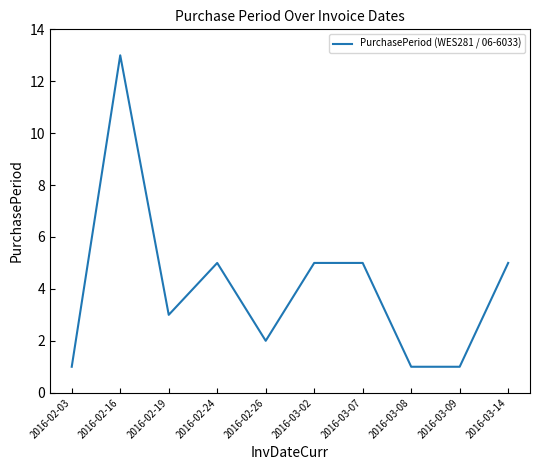

Approximately how many times larger is the value at 2016-02-16 compared to 2016-03-14?

2.6